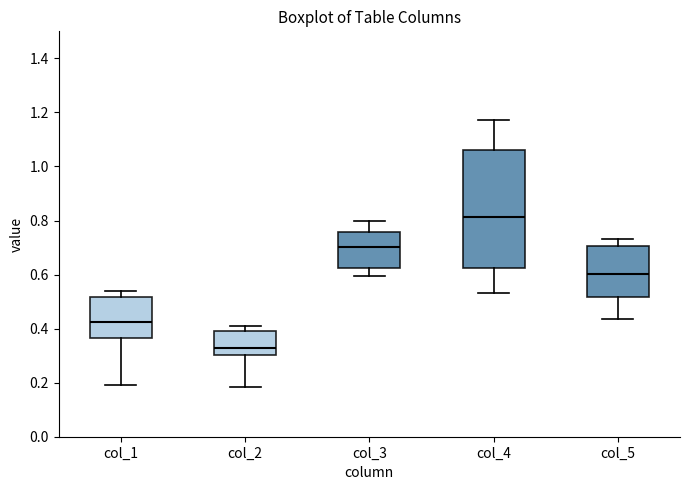

Where does the median line of the box for col_4 sit on the y-axis? The values are not printed on the chart, so give them approximately, as read against the axis.

0.82